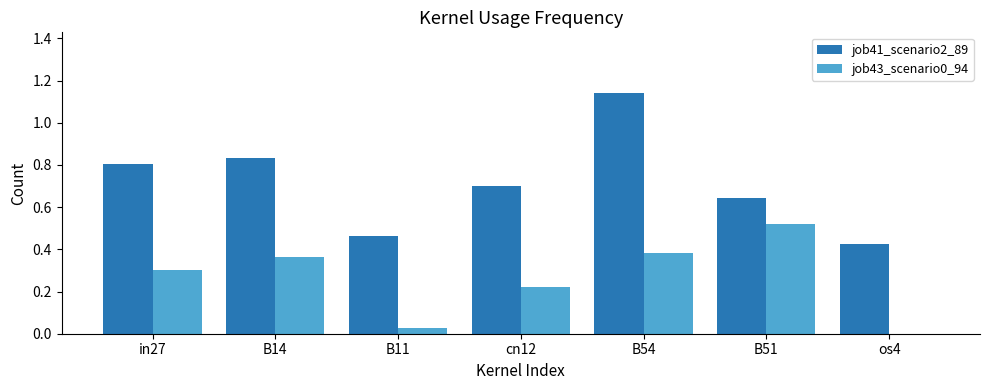

At which category does the chart reach its peak across all series?

B54